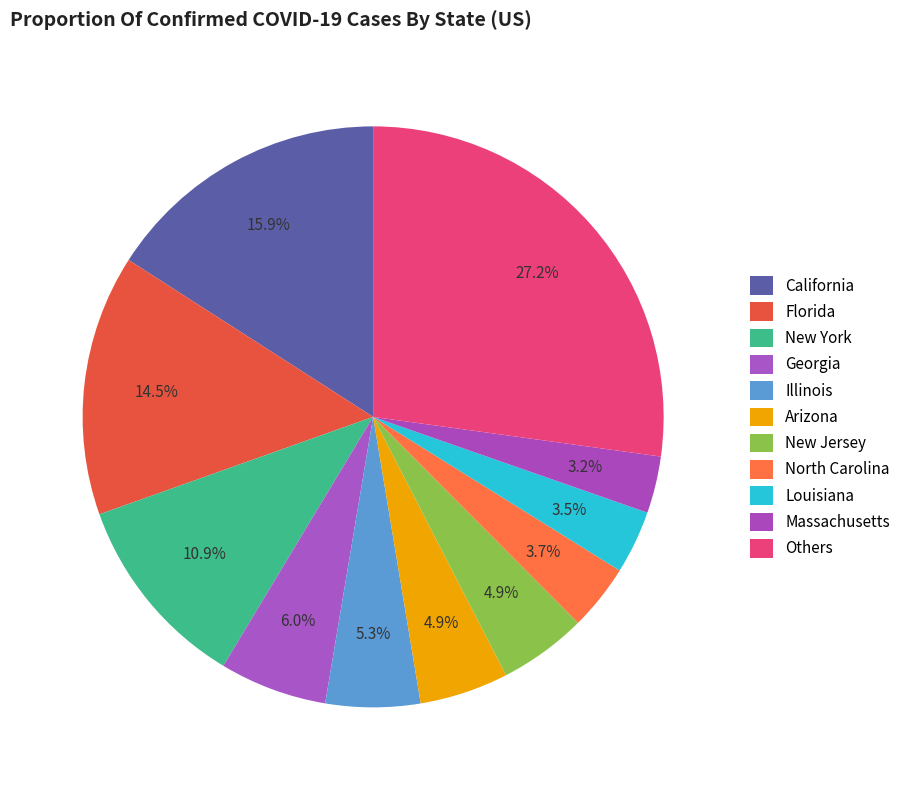

How many segments does this pie chart have?

11